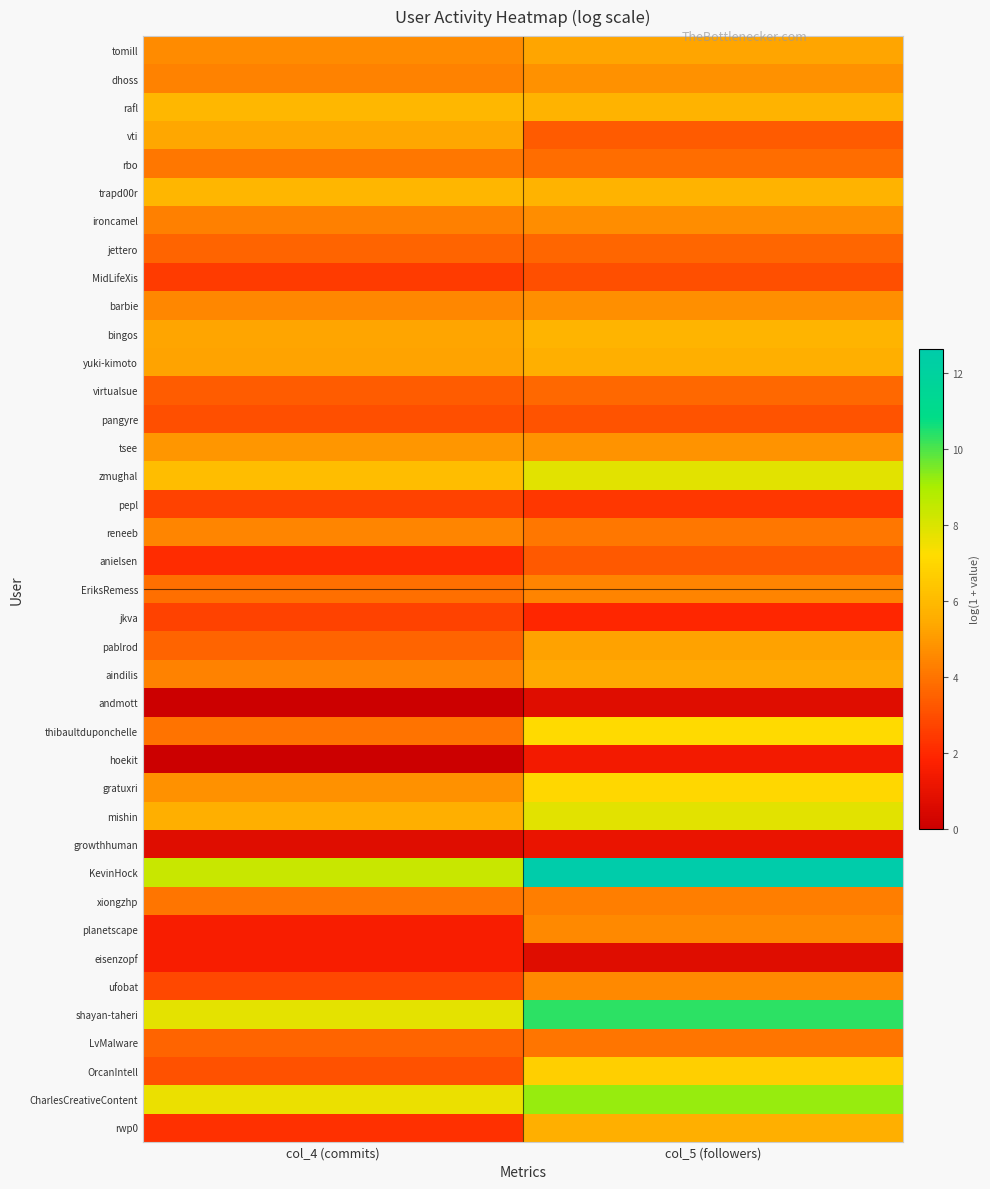

Count the number of categories in the chart.

2